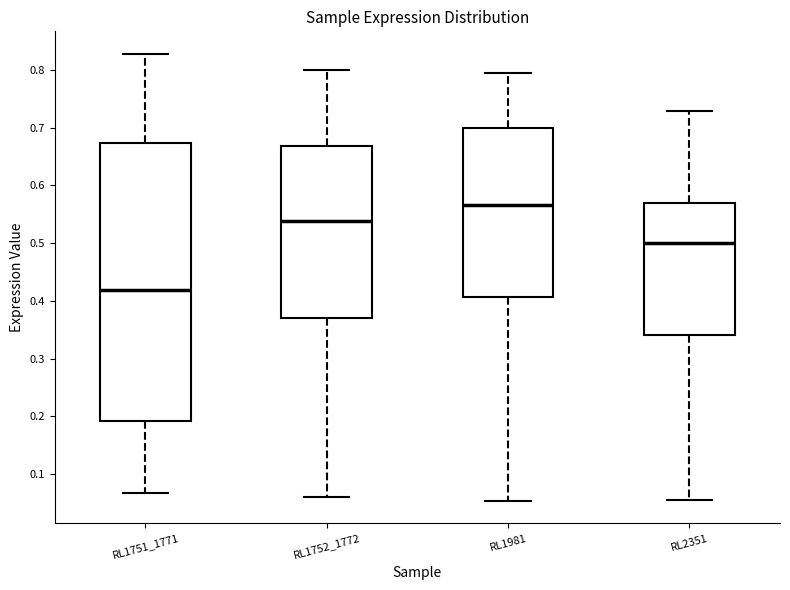

Which box is the tallest, from its lower edge to its upper edge?

RL1751_1771